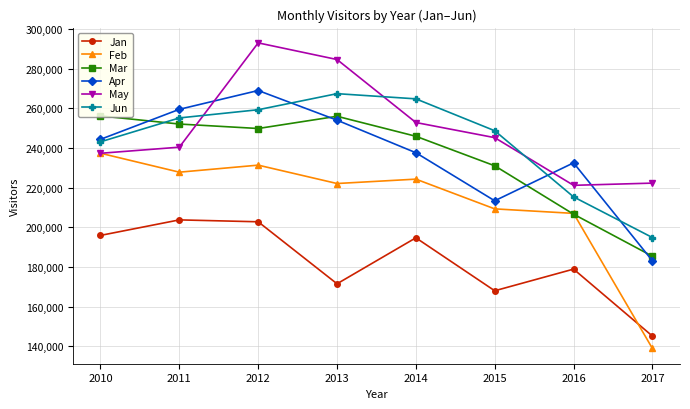

What is the total value across all series at 2016?

1261633